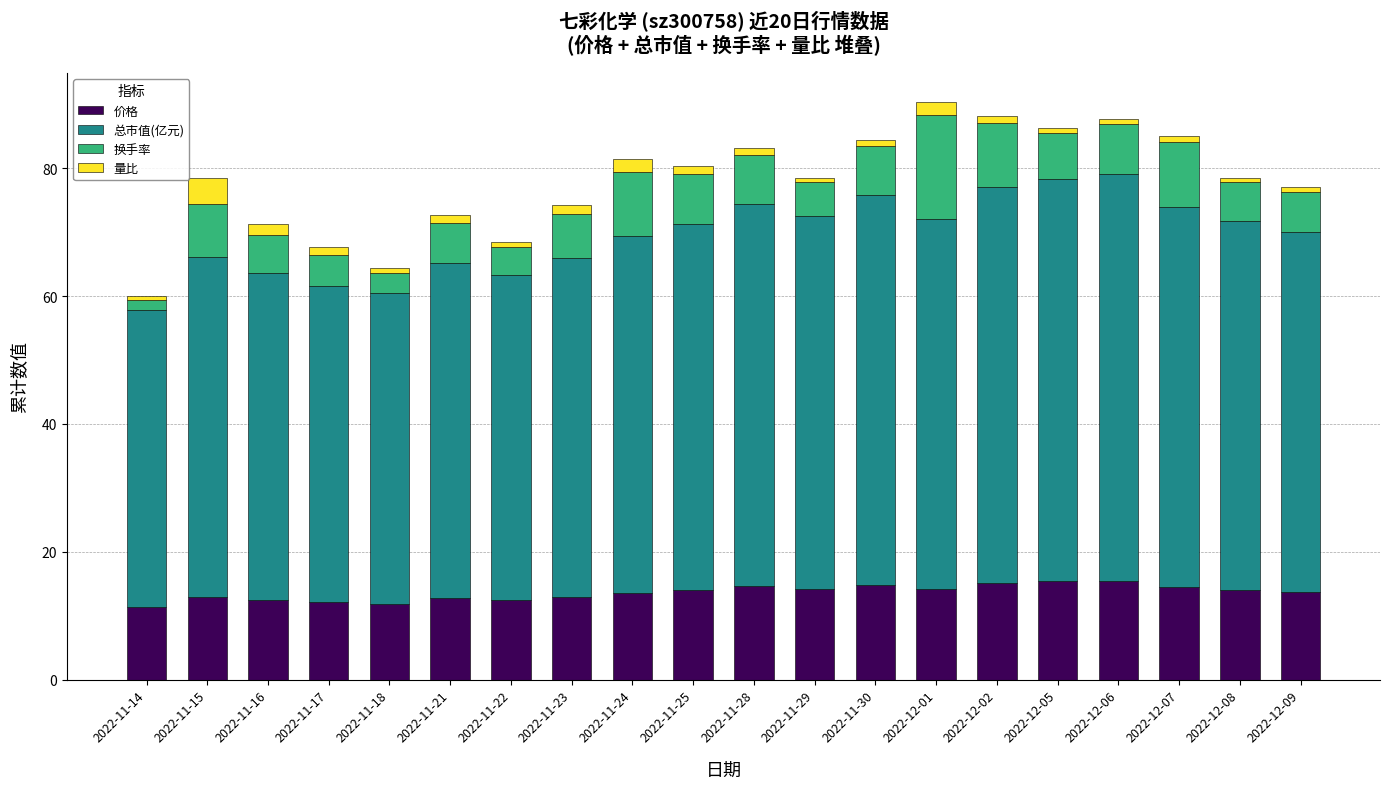

What is the total value across all series at 2022-11-25?

80.4